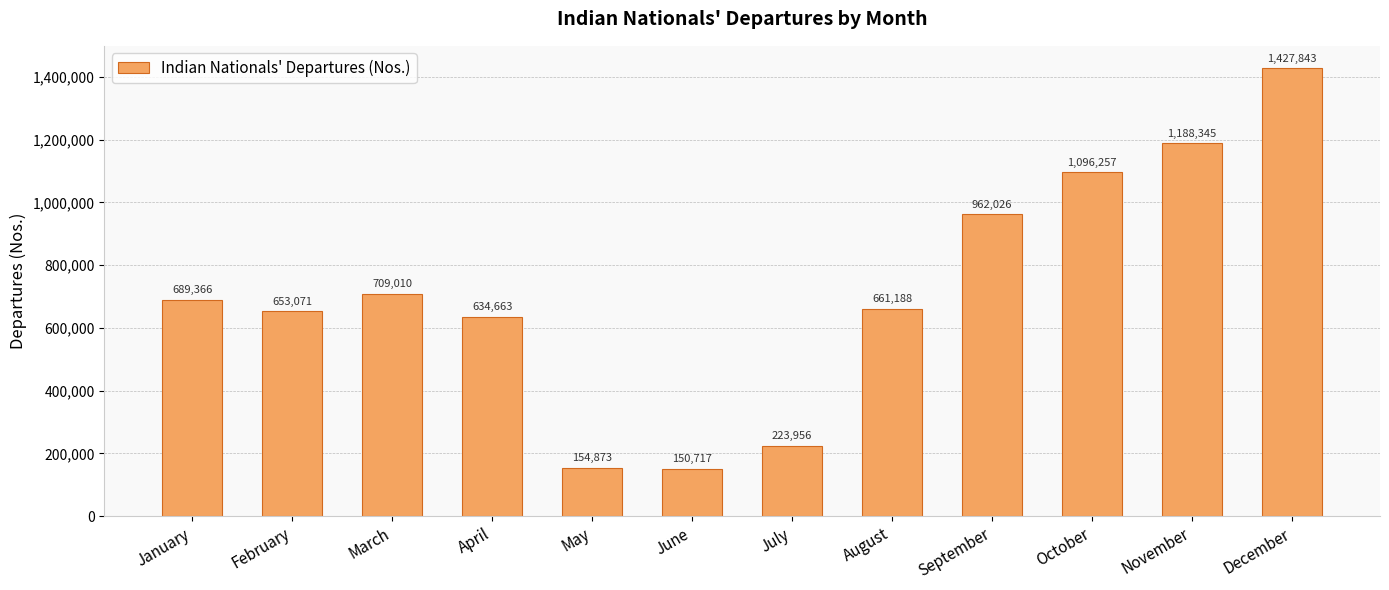

Rank the categories by value from highest to lowest.

December, November, October, September, March, January, August, February, April, July, May, June